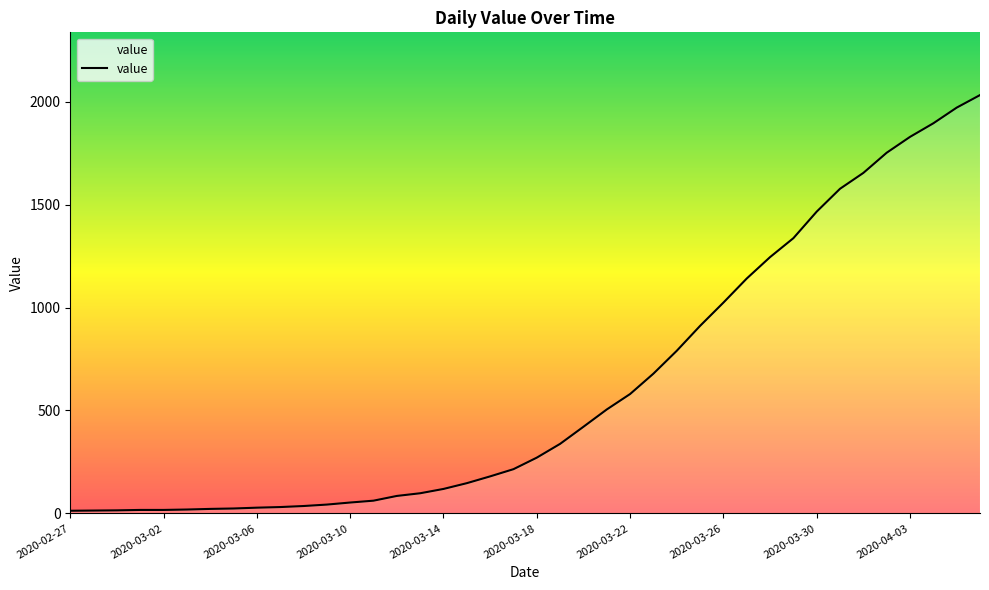

How many categories are shown in the chart?

40